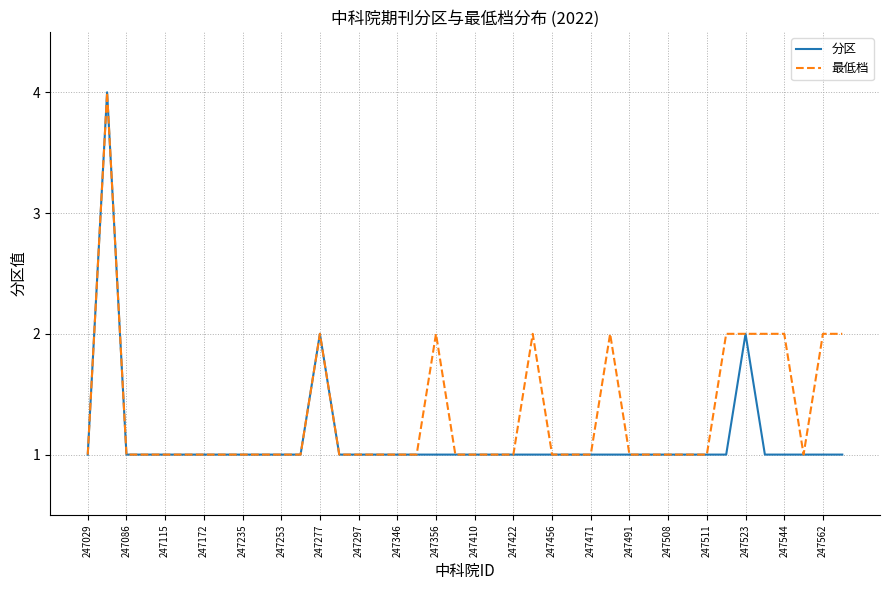

What is the difference between the maximum and second lowest values in the 最低档 series?

3